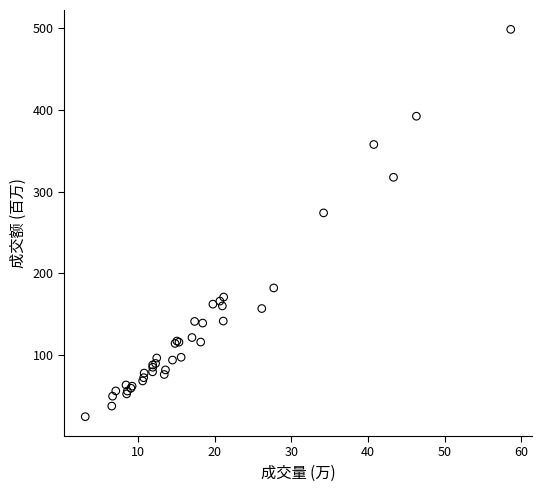

What Y value in the scatter plot is closest to 261?

273.9